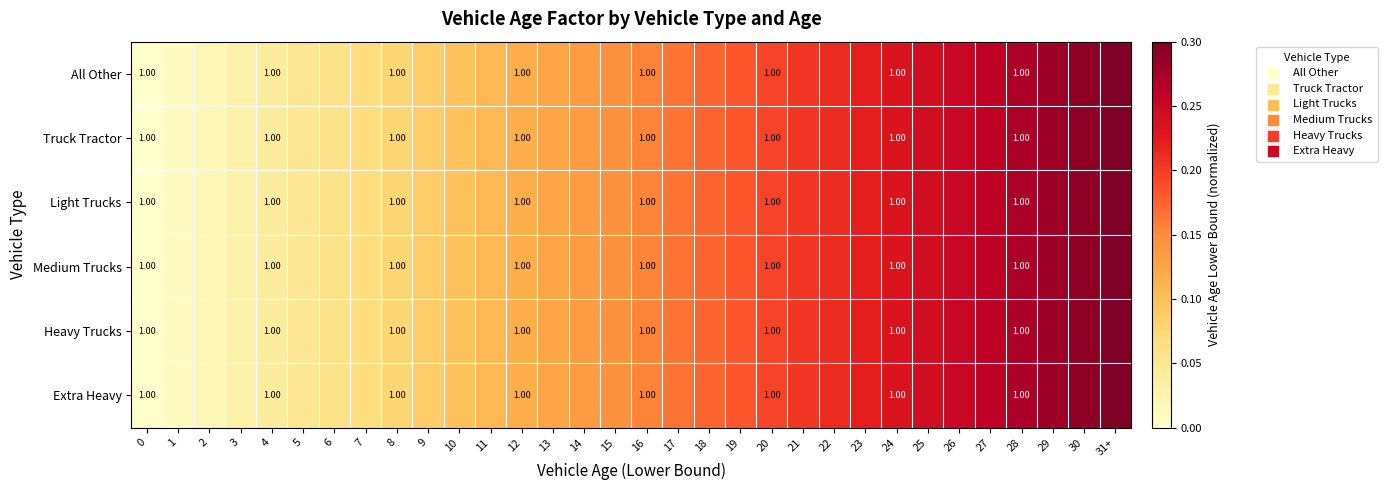

What is the difference between the second highest and minimum values in the Medium Trucks series?

0.3